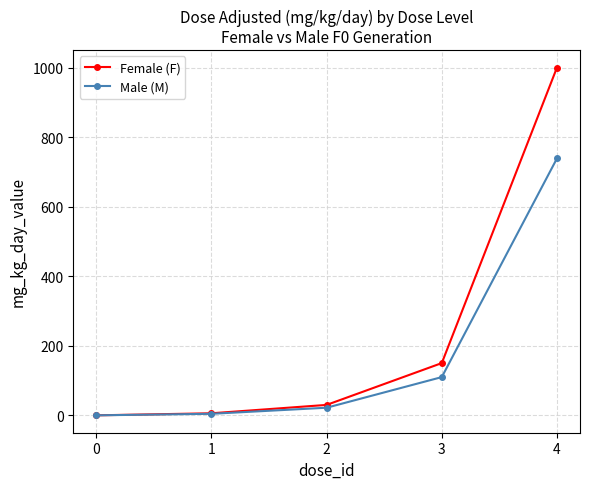

What is the value of the Female (F) point at the 5th from the left?

1000.4